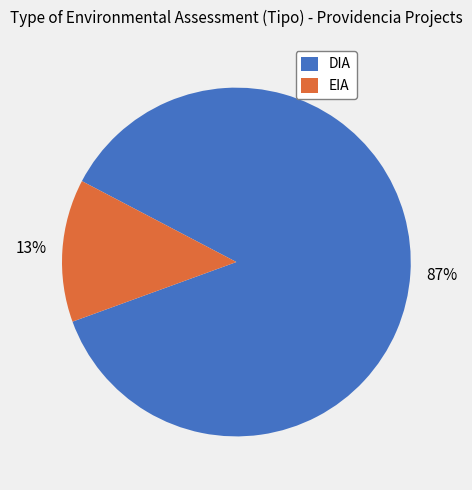

Is it true that DIA is 87% of the pie?

True